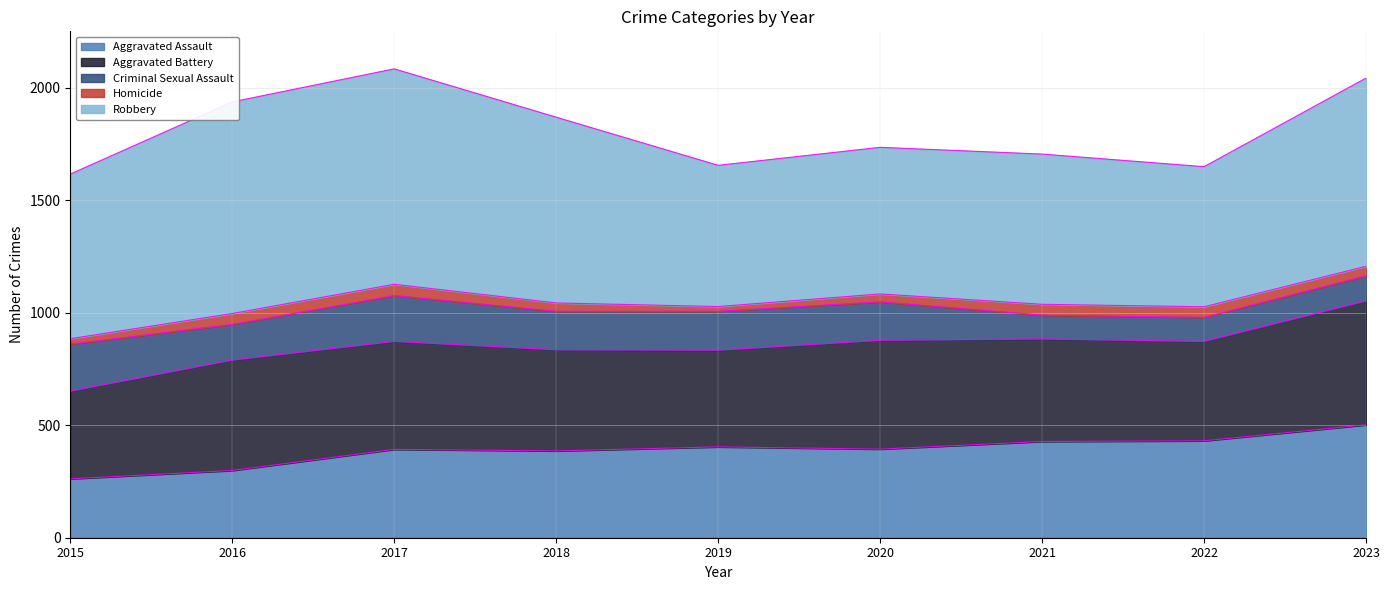

Reading left to right, transcribe all the data shown in this chart.

Aggravated Assault: 262	299	393	386	404	394	428	431	502
Aggravated Battery: 390	491	480	450	430	484	456	442	551
Criminal Sexual Assault: 209	159	204	171	173	171	106	107	112
Homicide: 24	48	50	37	21	35	48	47	42
Robbery: 732	941	958	826	628	652	668	623	837